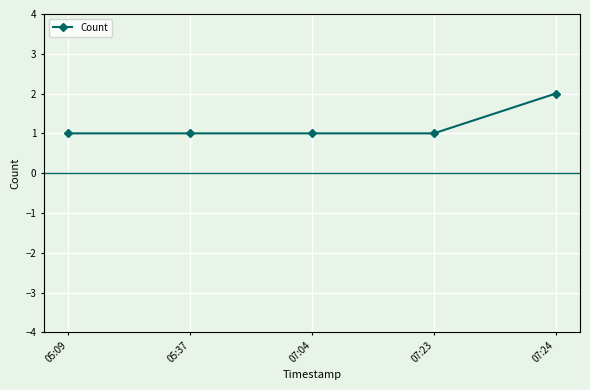

What is the sum of the values at 05:37 and 07:24?

3